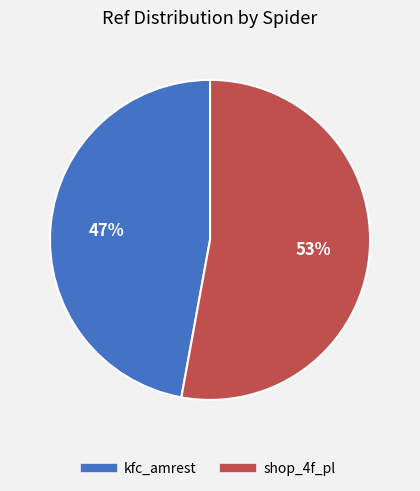

The kfc_amrest slice represents 47% of the pie. True or false?

True